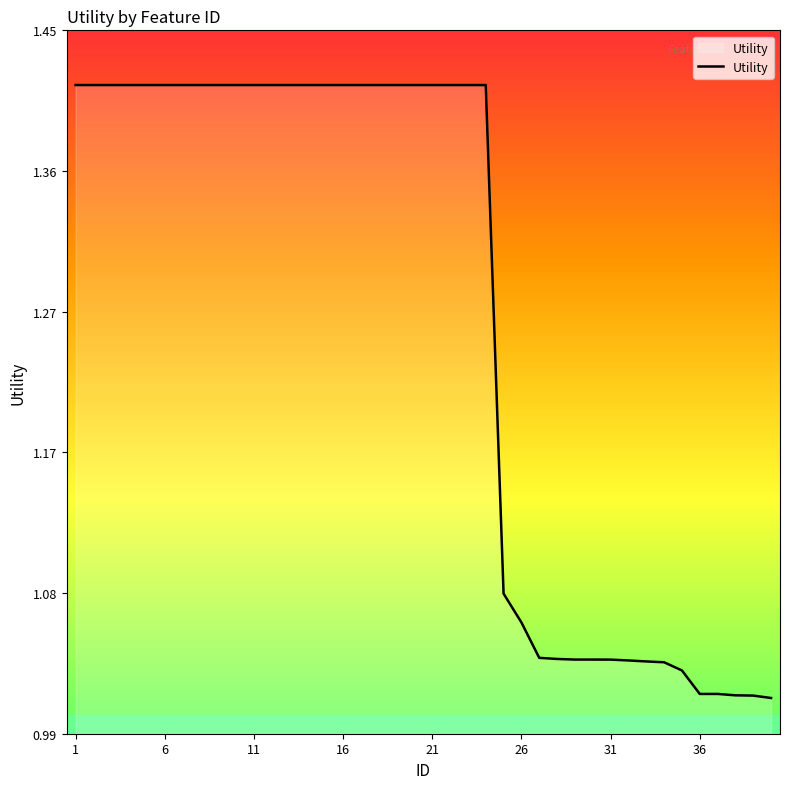

Count the number of categories in the chart.

40